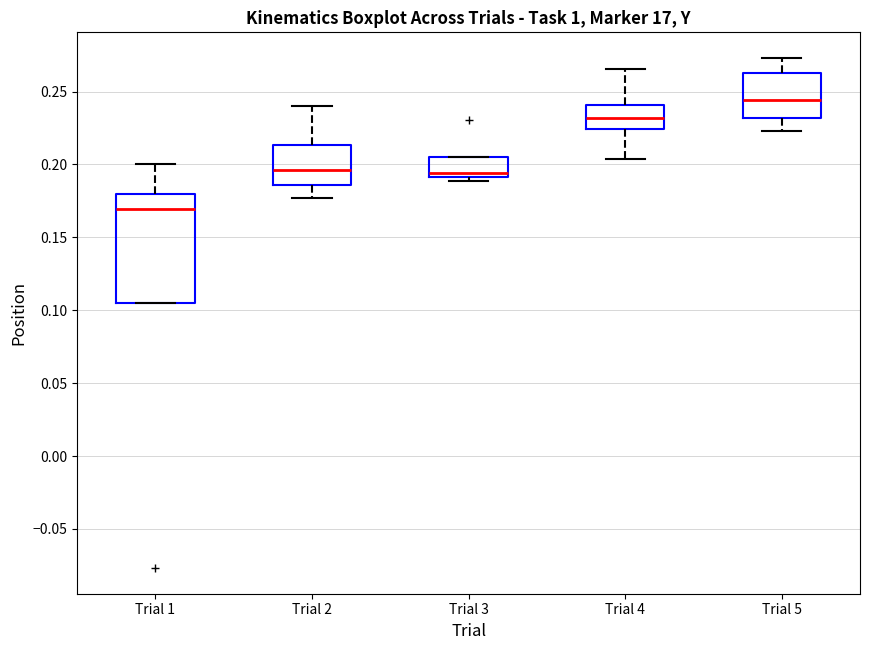

Which box has the lowest median line?

Trial 1